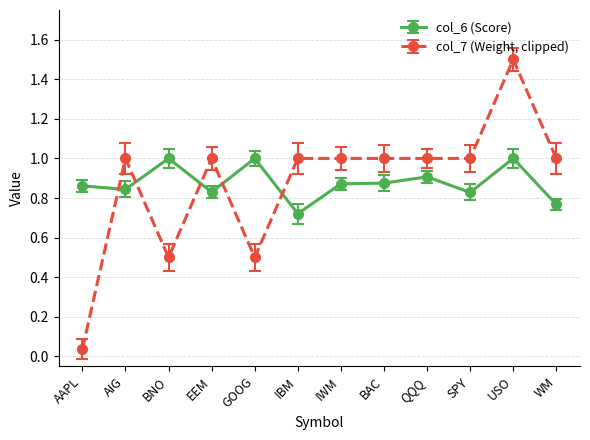

Where is the first local maximum for col_6 (Score)?

BNO